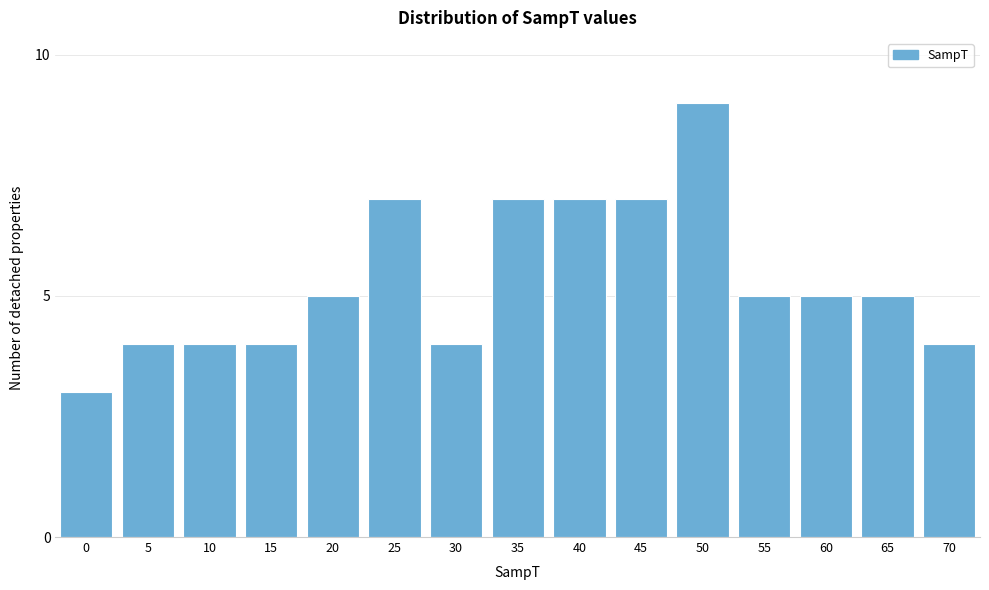

Reading left to right, transcribe all the data shown in this chart.

3	4	4	4	5	7	4	7	7	7	9	5	5	5	4